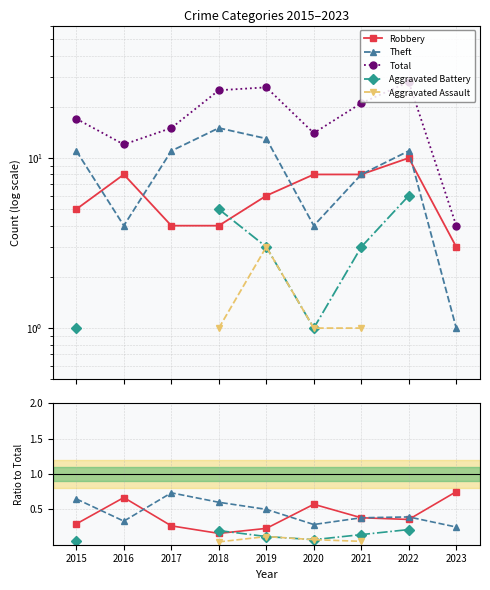

What is the value of the Total point at the 2nd from the left?

12.0